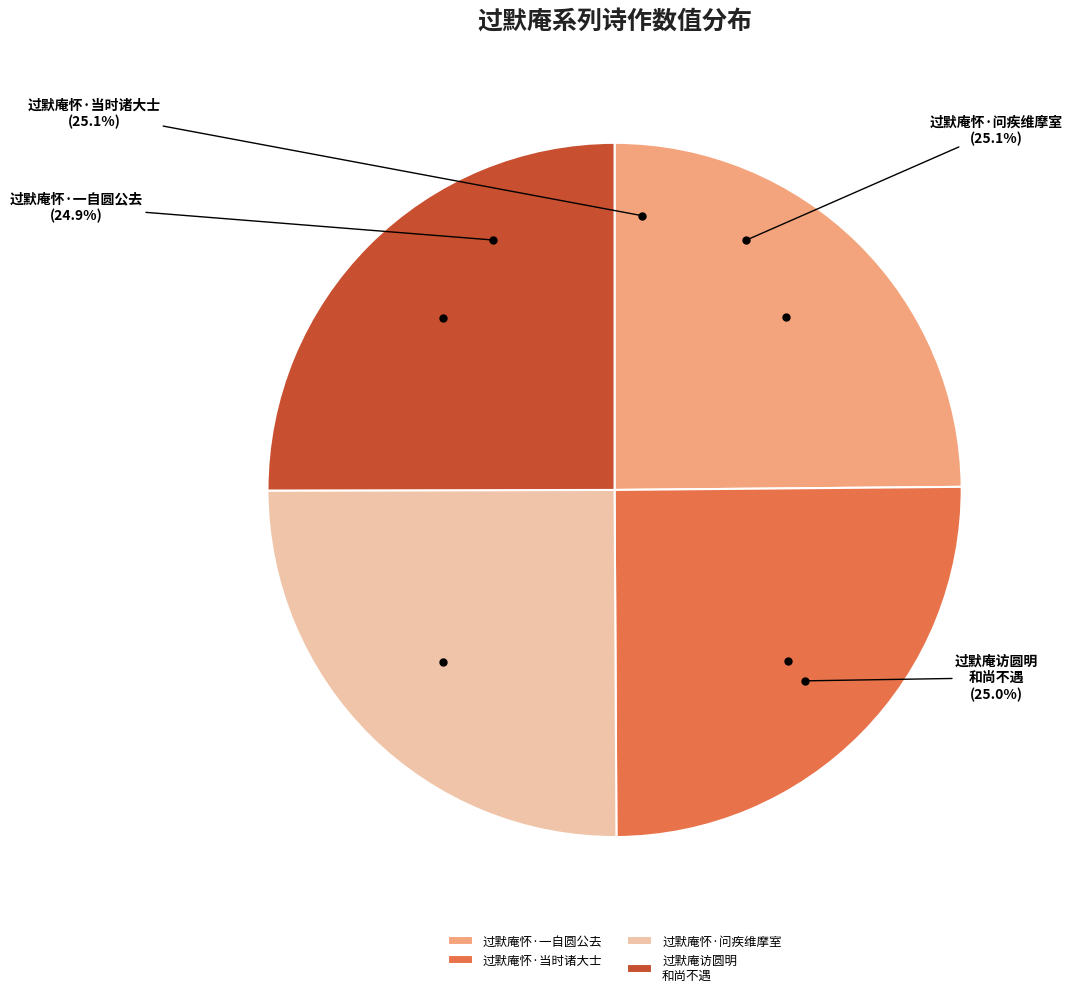

What percentage is the 过默庵怀·一自圆公去 slice, to the nearest percent?

25%